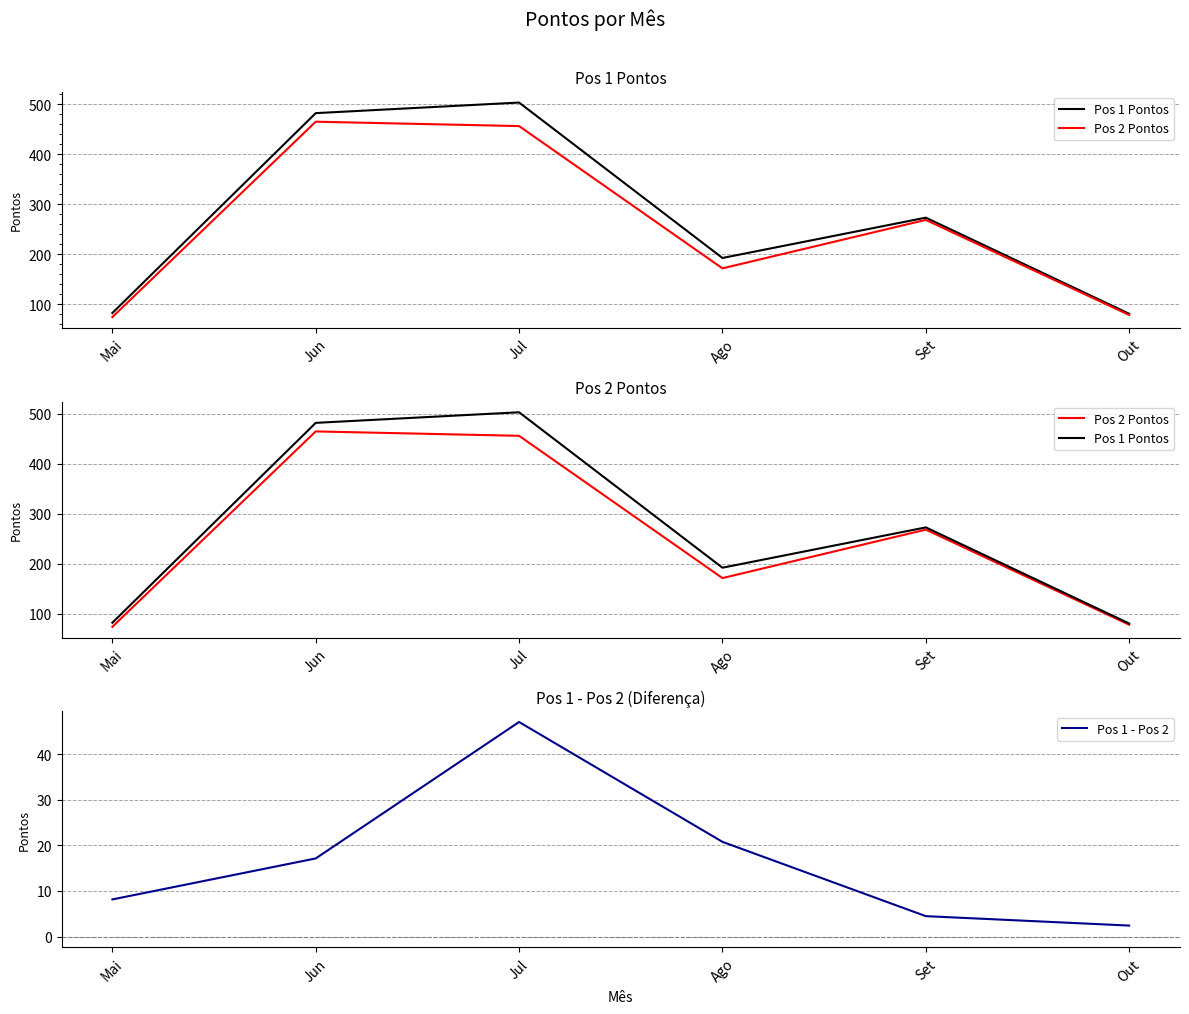

Which category has the highest value across all series?

Jul